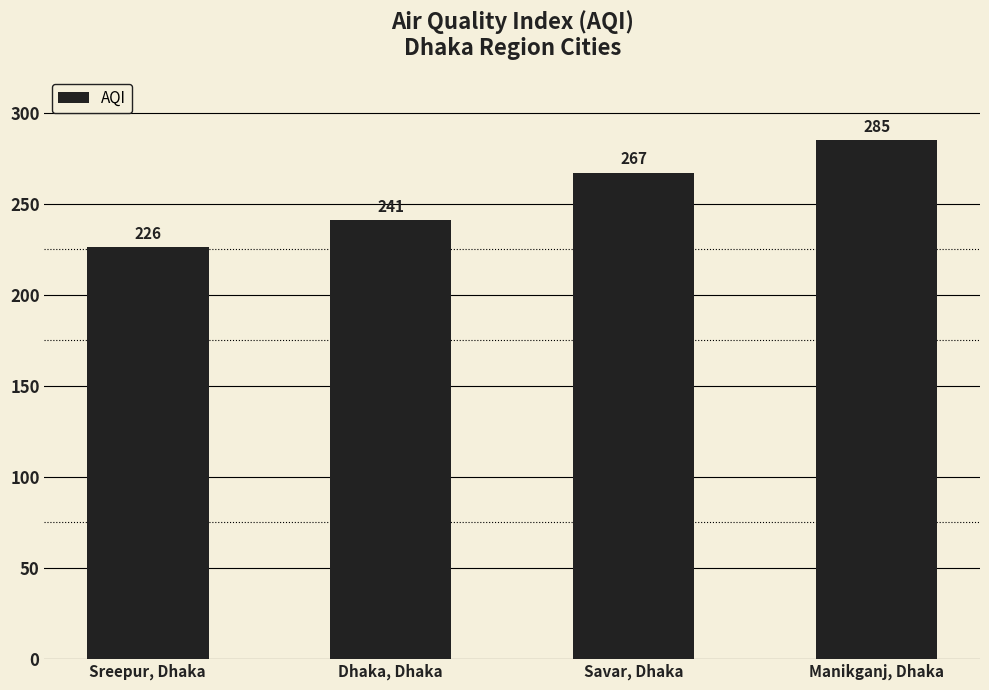

Where is the data nearest to the value 255?

Savar, Dhaka